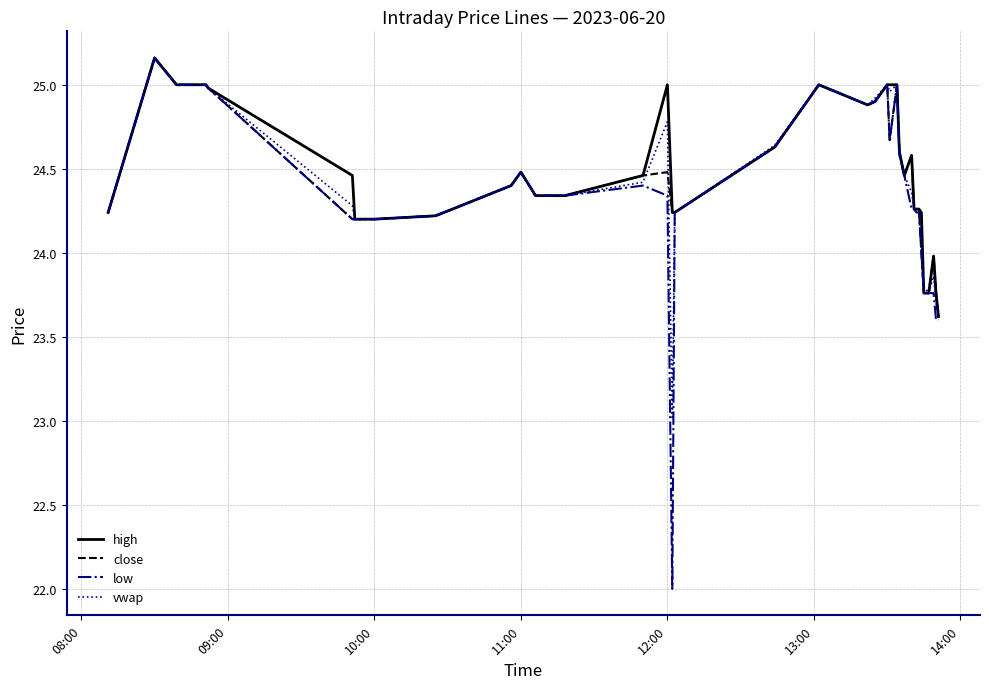

Which series has the widest spread of values?

low